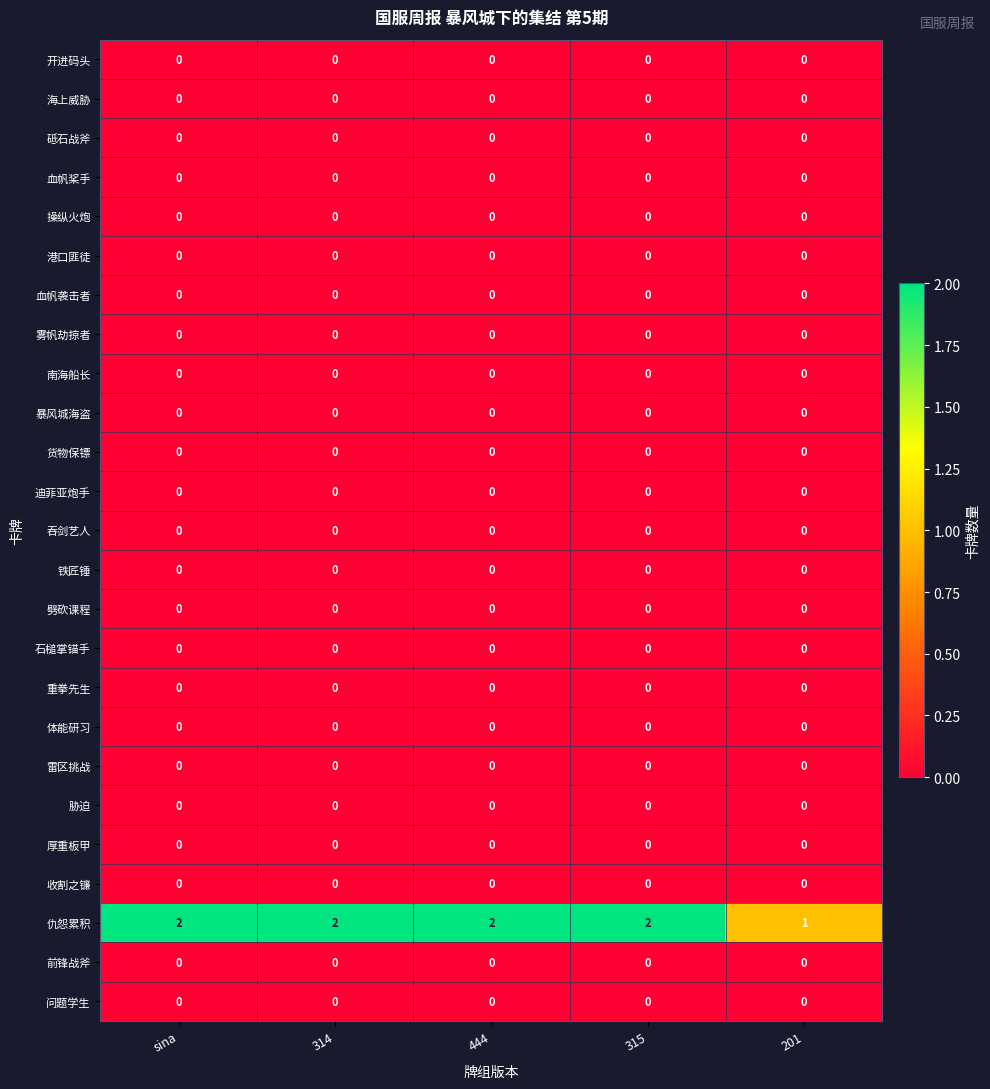

At which label is 仇怨累积 closest to 1?

201